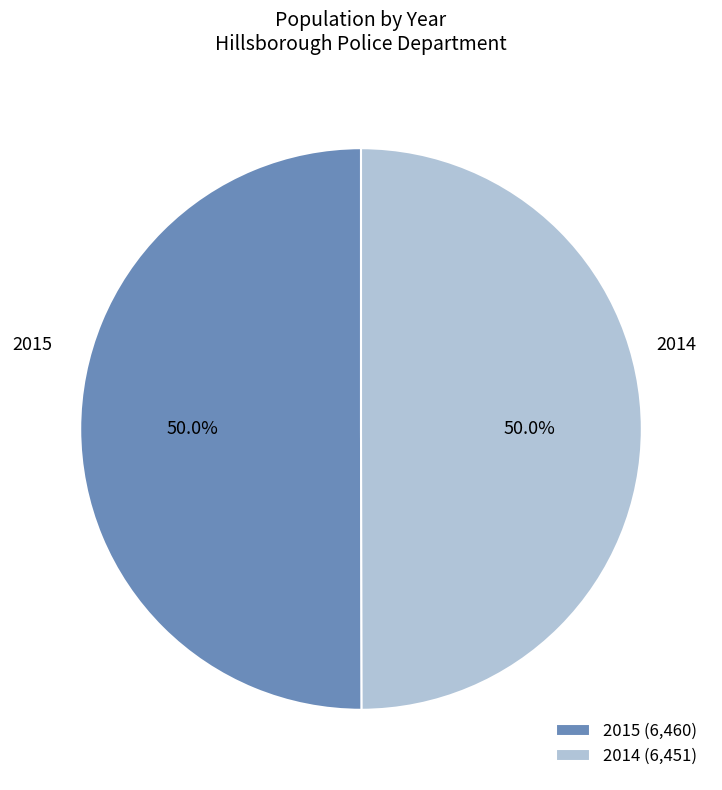

Combined, what portion of the pie is 2014 and 2015?

100.0%